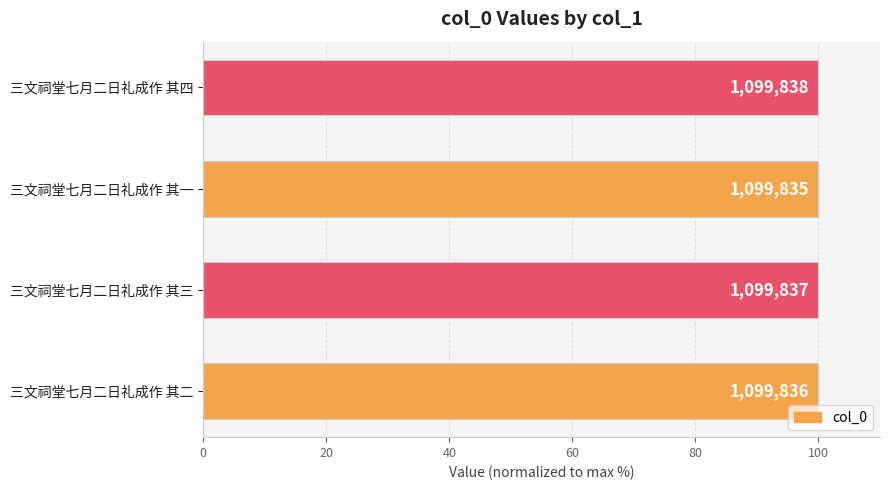

What is the maximum value shown in the chart?

100.0